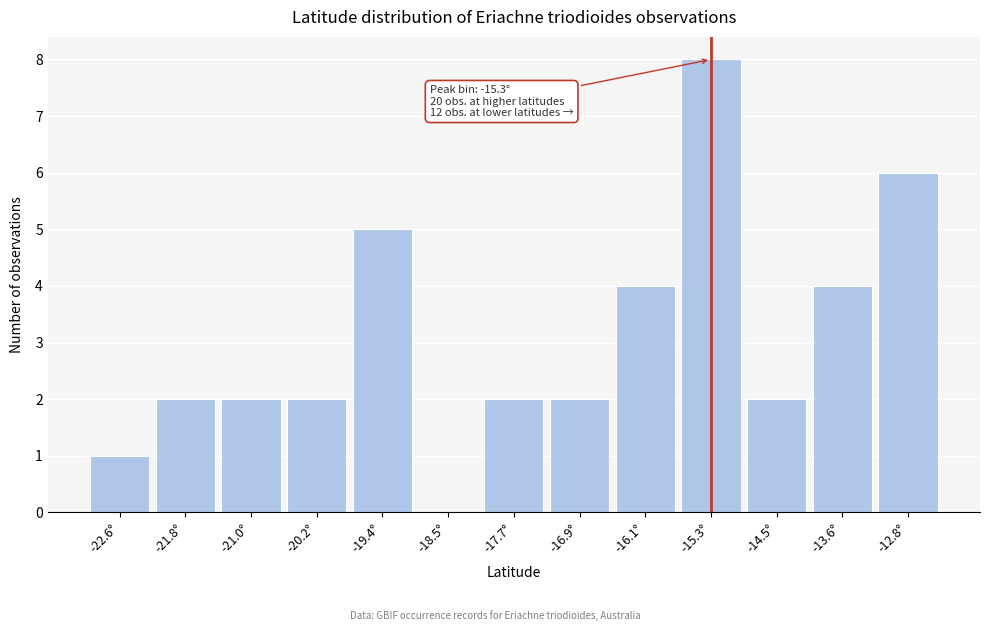

Which range on the x-axis has the tallest bar?

-15.7 to -14.9